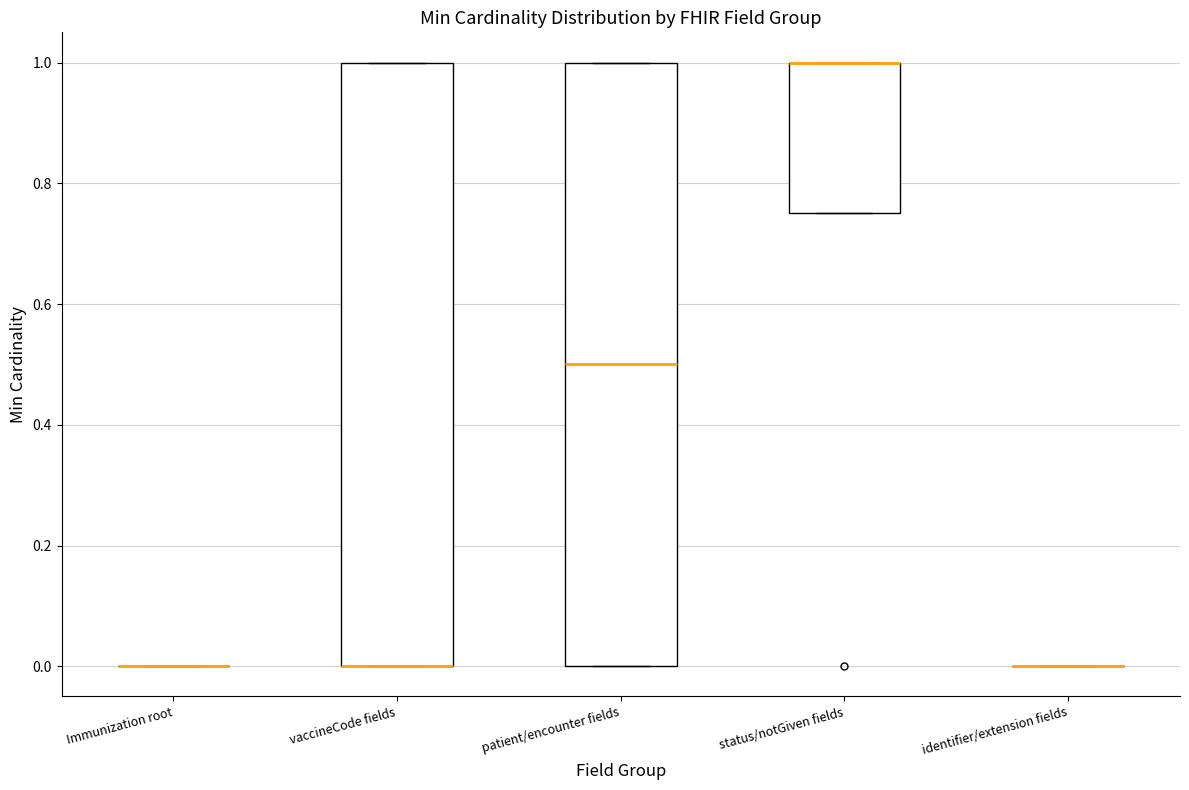

Reading left to right, transcribe this box plot: for each box, give where its median line is, the range the box spans, and where its two whiskers end, as read against the y-axis. The values are not printed on the chart, so give them approximately, as read against the axis.

Immunization root: box collapsed to a line at 0.00, whiskers 0.00 to 0.00
vaccineCode fields: median 0.00 (drawn on the box's lower edge), box 0.00 to 1.00, whiskers 0.00 to 1.00
patient/encounter fields: median 0.50, box 0.00 to 1.00, whiskers 0.00 to 1.00
status/notGiven fields: median 1.00 (drawn on the box's upper edge), box 0.76 to 1.00, whiskers 0.76 to 1.00
identifier/extension fields: box collapsed to a line at 0.00, whiskers 0.00 to 0.00